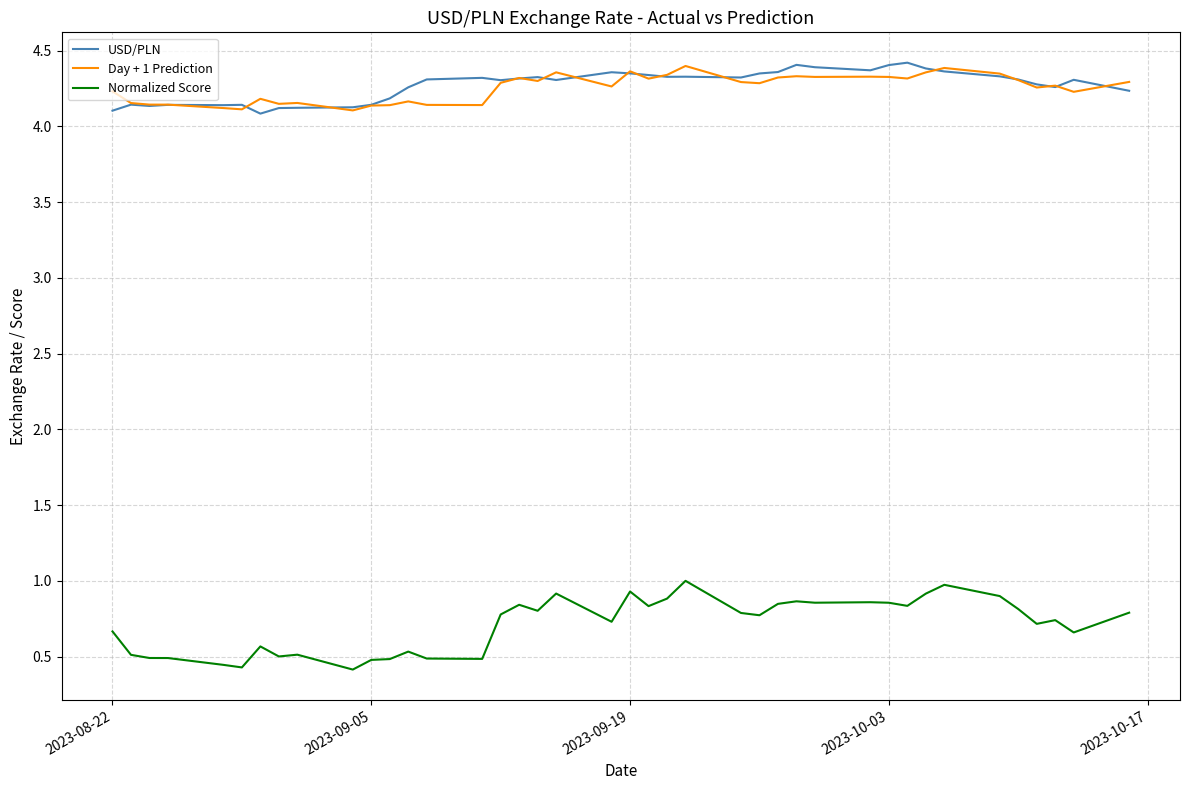

What is the difference between the second highest and minimum values in the Day + 1 Prediction series?

0.3